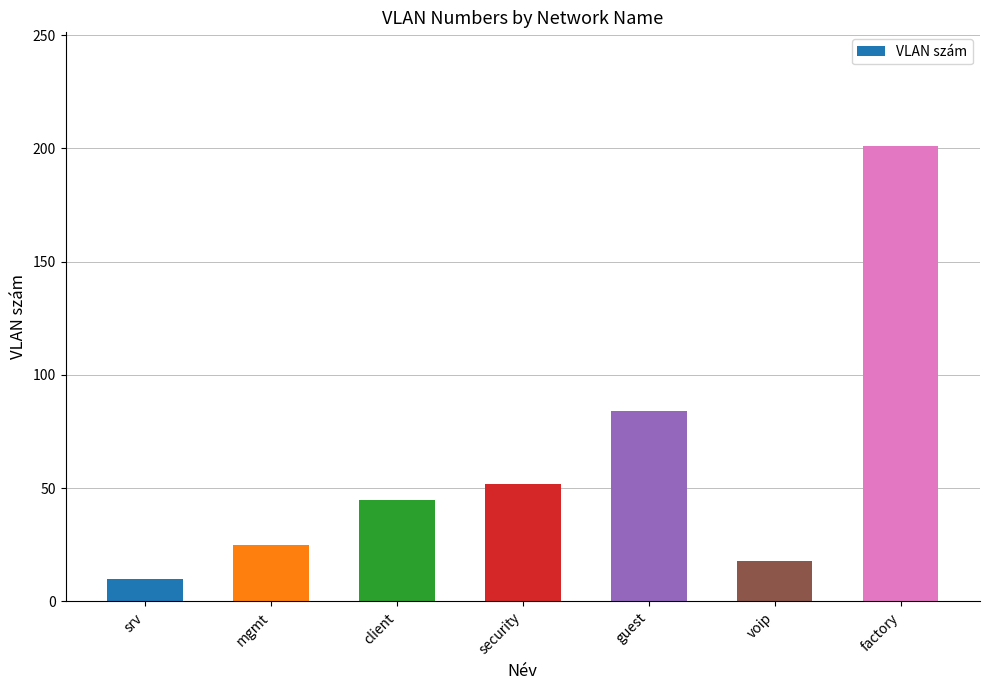

Reading left to right, list all the values displayed in this chart.

10	25	45	52	84	18	201